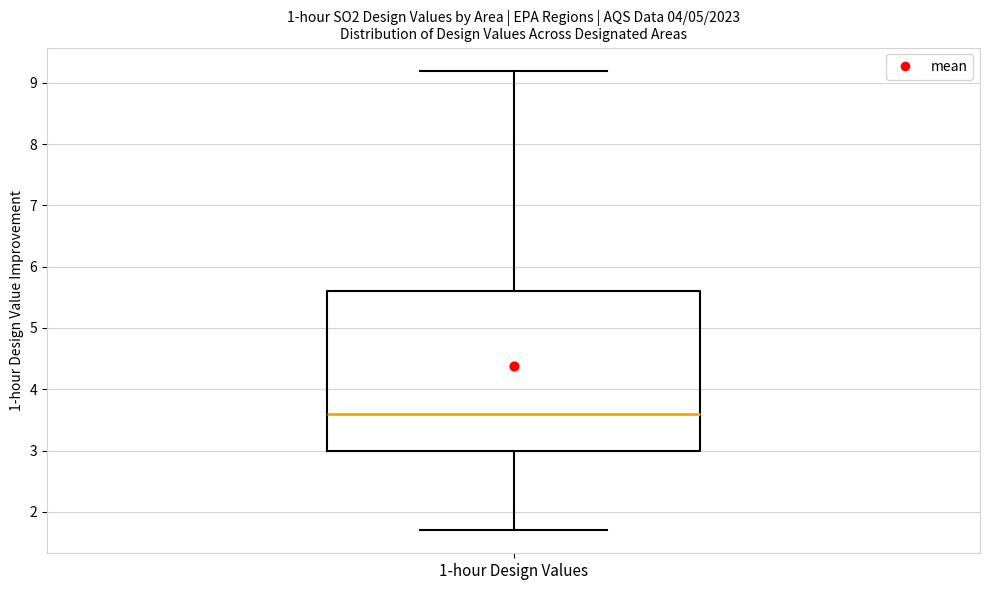

Transcribe this box plot: give where the median line is, the range the box spans, and where the two whiskers end, as read against the y-axis. The values are not printed on the chart, so give them approximately, as read against the axis.

median 3.6, box 3.0 to 5.6, whiskers 1.7 to 9.2